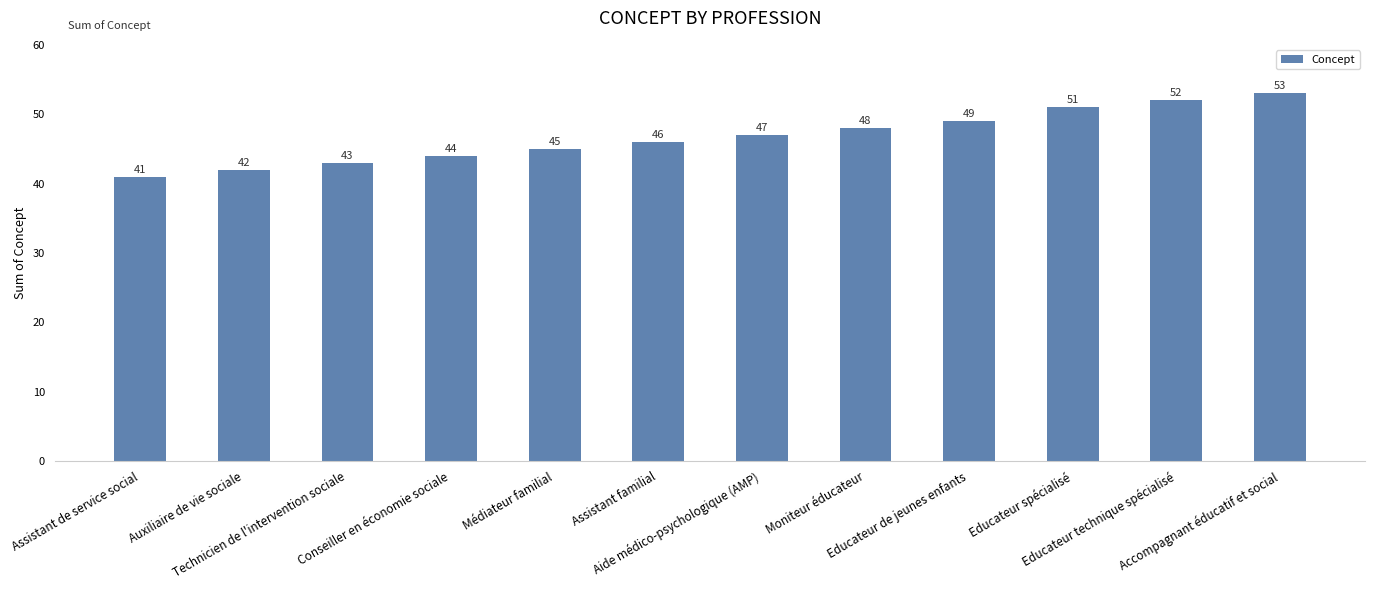

What is the value of the 7th bar from the left?

47